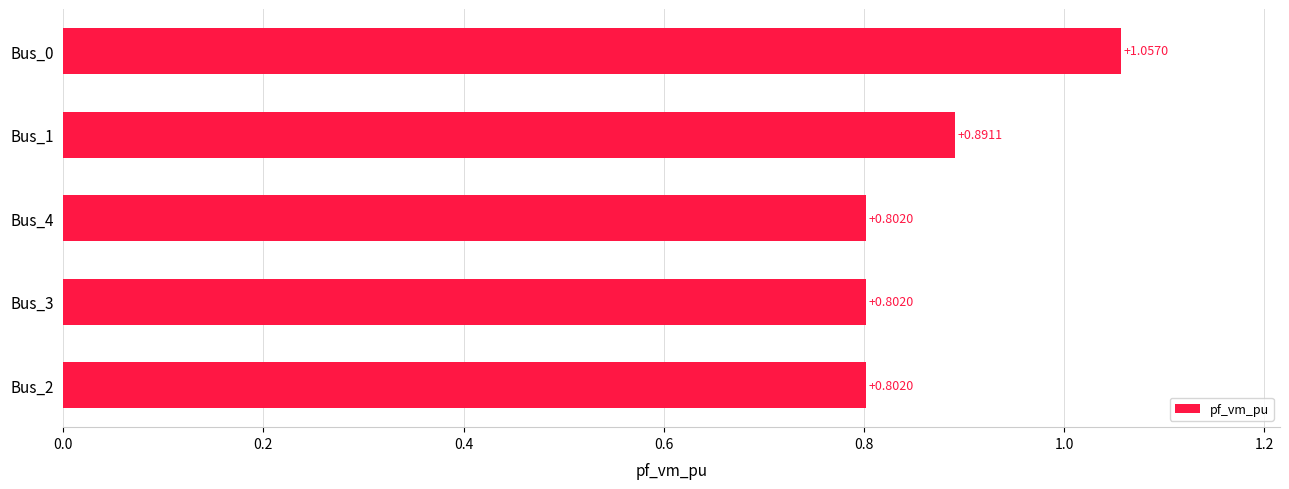

Which category has the highest value across all series?

Bus_0